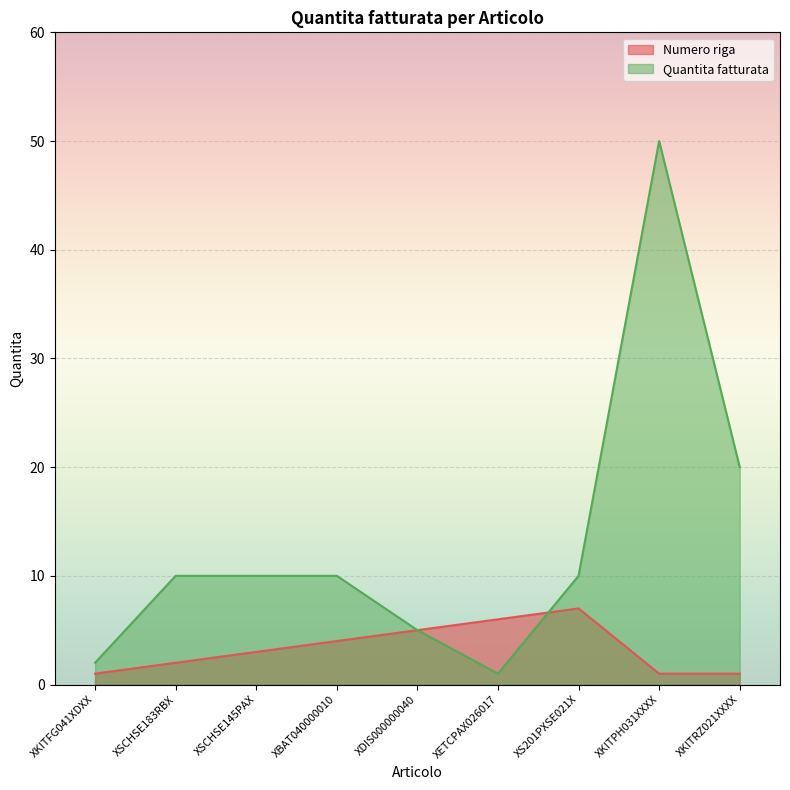

Which series changed the most between XSCHSE145PAX and XKITPH031XXXX?

Quantita fatturata